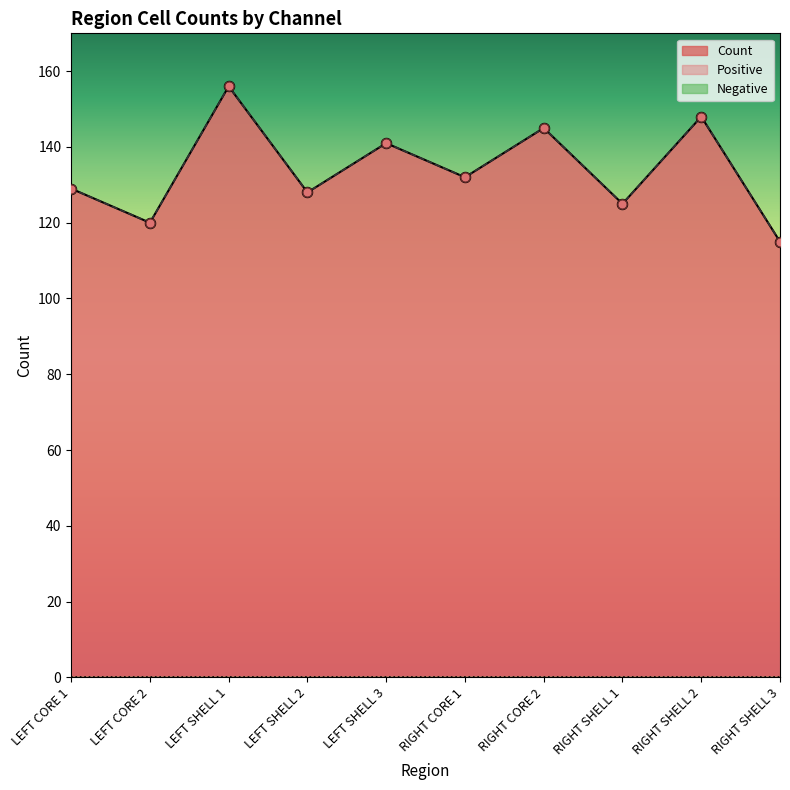

Is the value of Count at LEFT SHELL 1 greater than the value of Positive at RIGHT CORE 1?

Yes